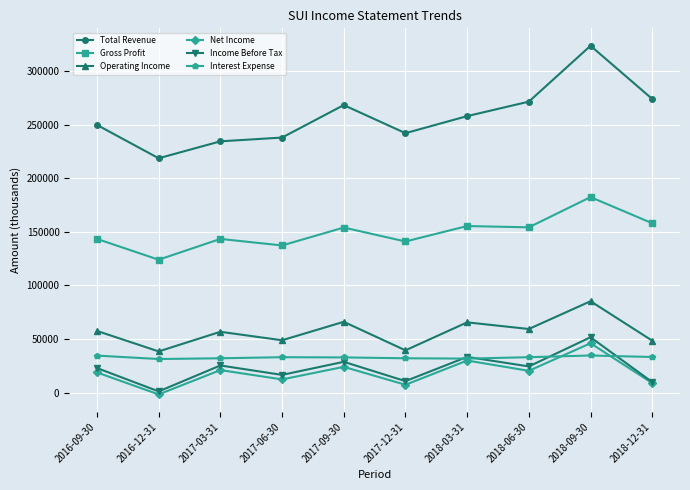

How many categories are shown in the chart?

10